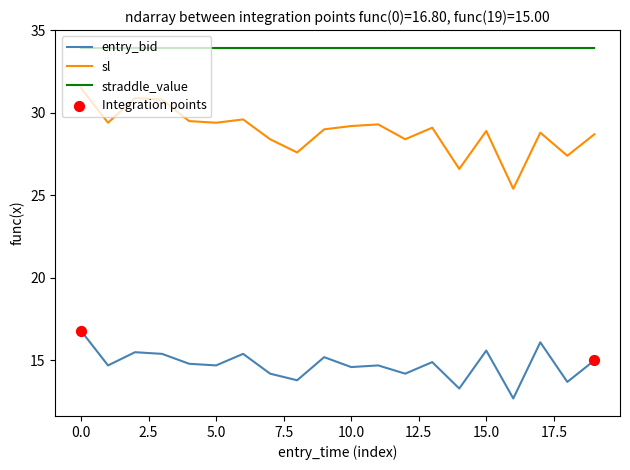

List the series in order of their peak value, highest first.

straddle_value, sl, entry_bid